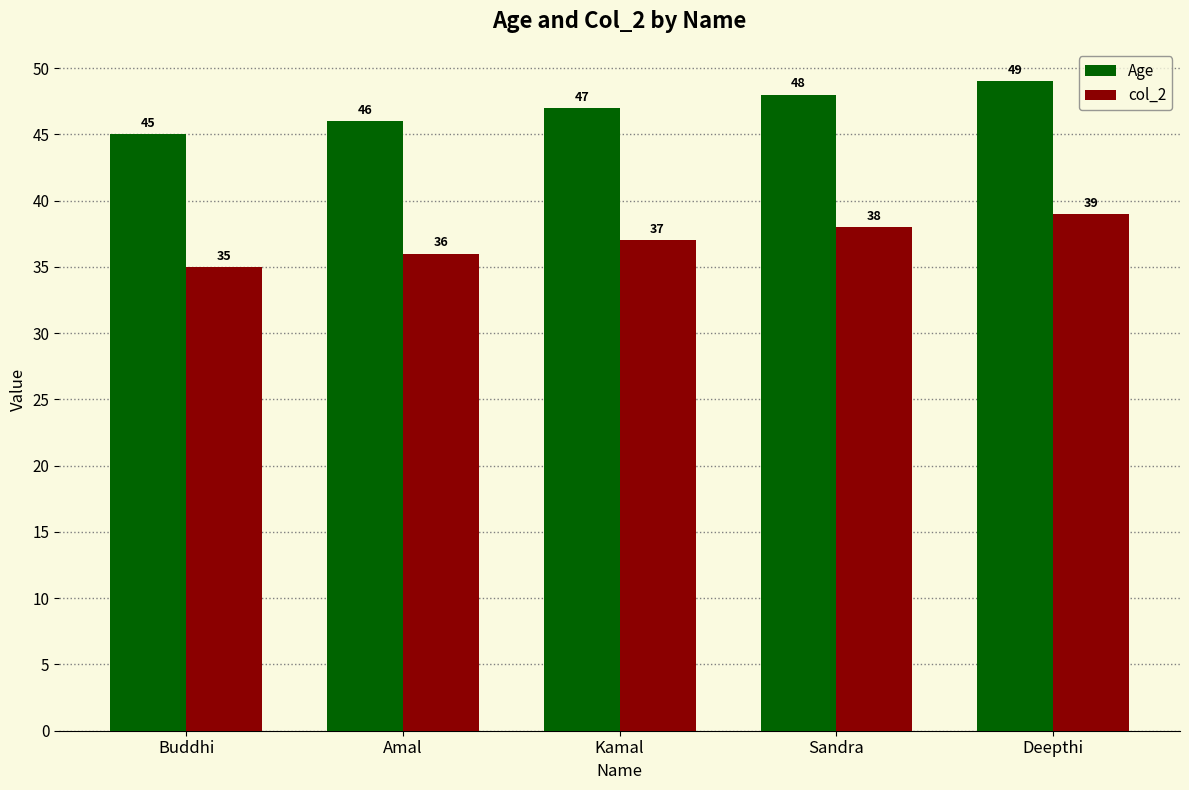

Does the chart contain stacked bars?

No